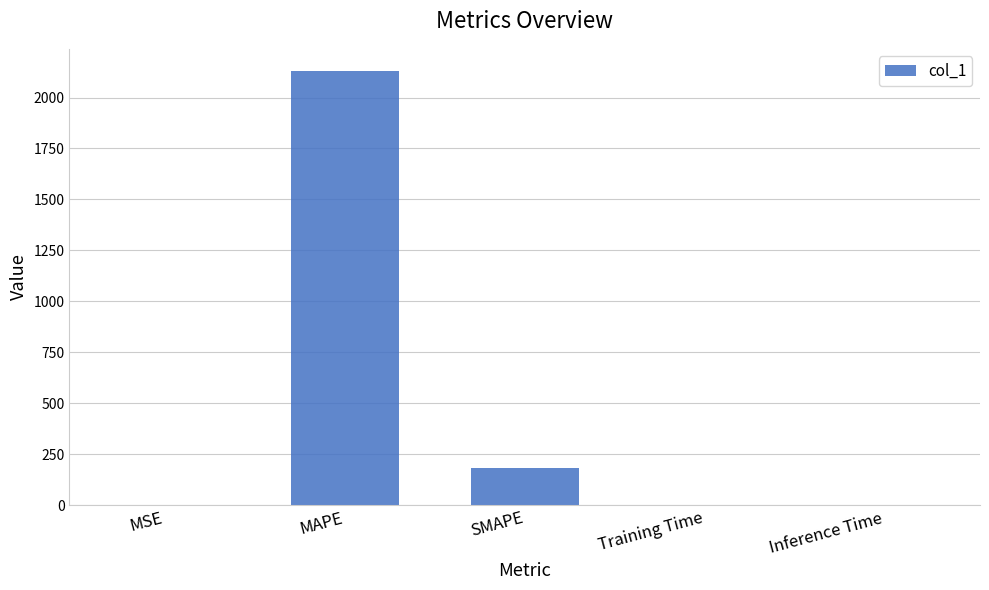

Does the chart contain stacked bars?

No